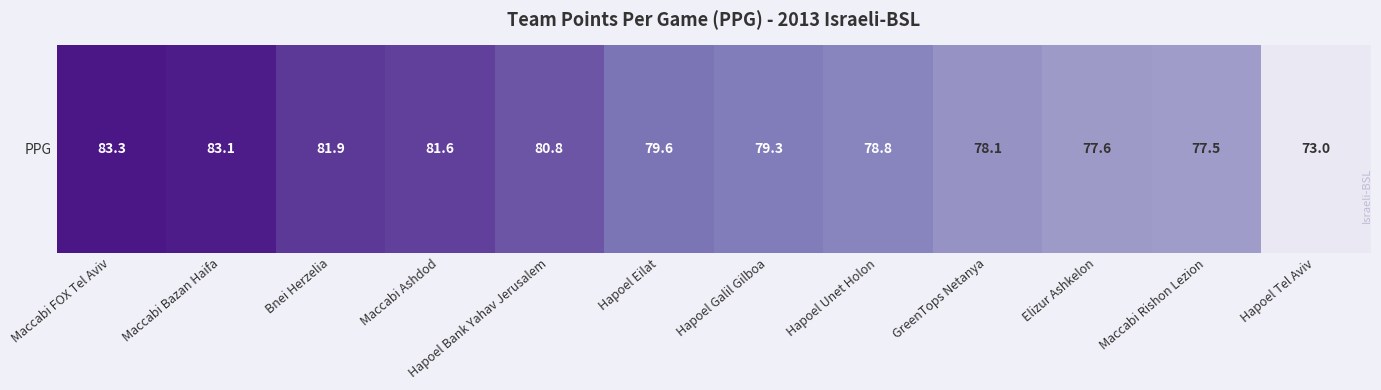

Rank the categories by value from lowest to highest.

Hapoel Tel Aviv, Maccabi Rishon Lezion, Elizur Ashkelon, GreenTops Netanya, Hapoel Unet Holon, Hapoel Galil Gilboa, Hapoel Eilat, Hapoel Bank Yahav Jerusalem, Maccabi Ashdod, Bnei Herzelia, Maccabi Bazan Haifa, Maccabi FOX Tel Aviv